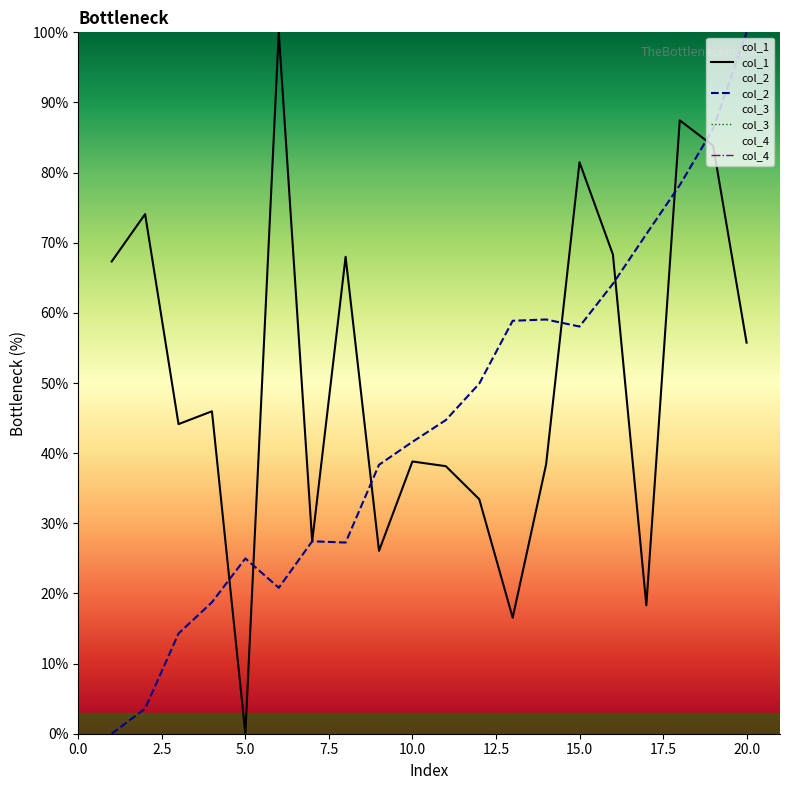

True or false: col_4 has more than 2 interior local peaks.

False